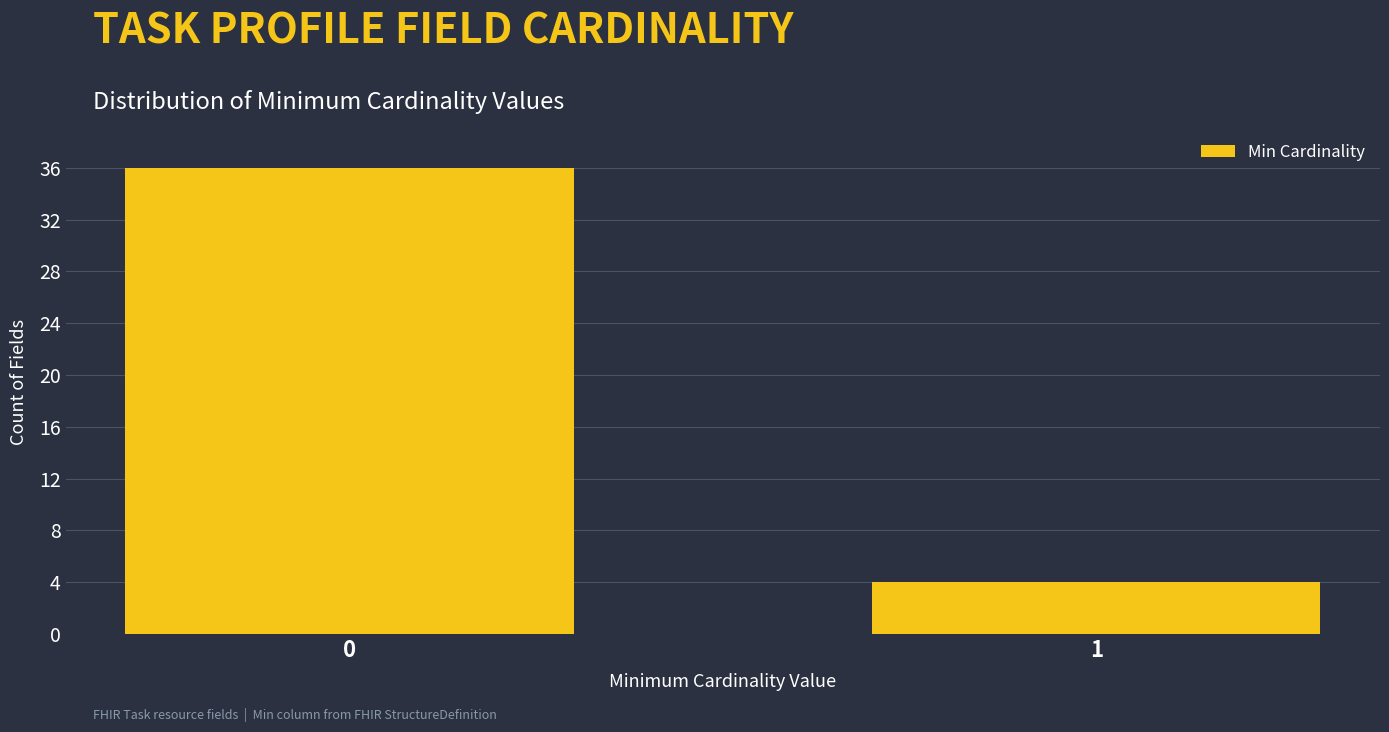

Reading left to right, what are all the values shown in this chart?

36	4